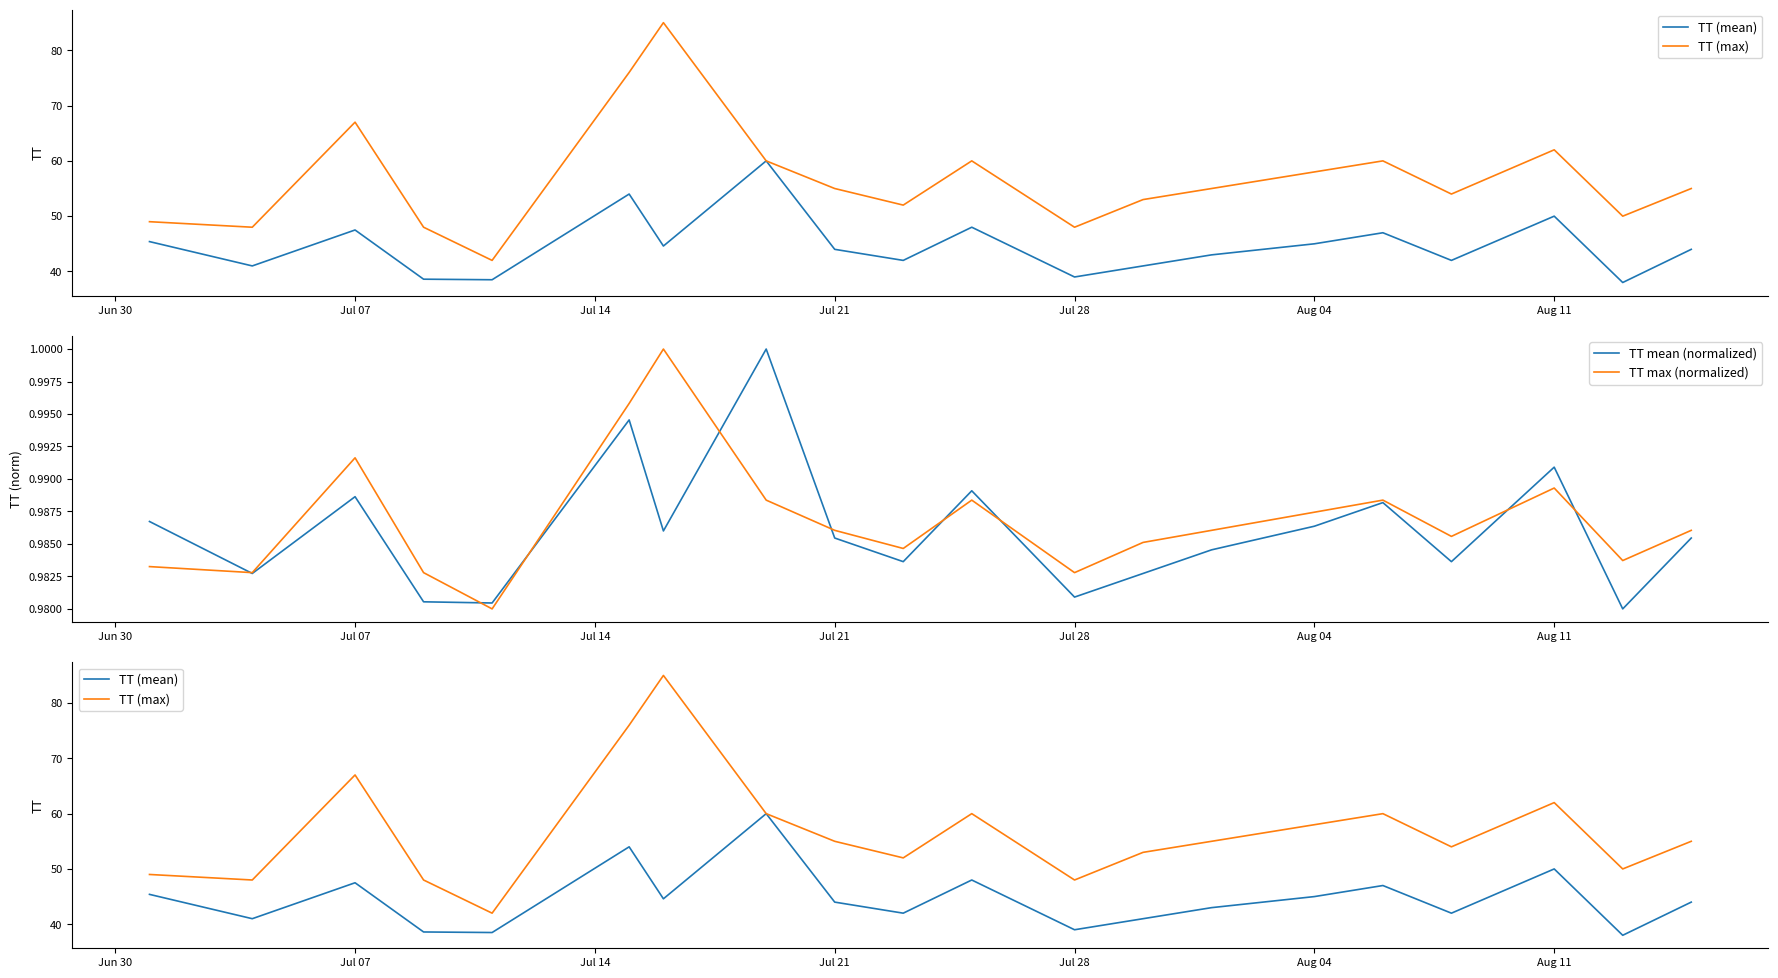

How many data points does each series have?

20